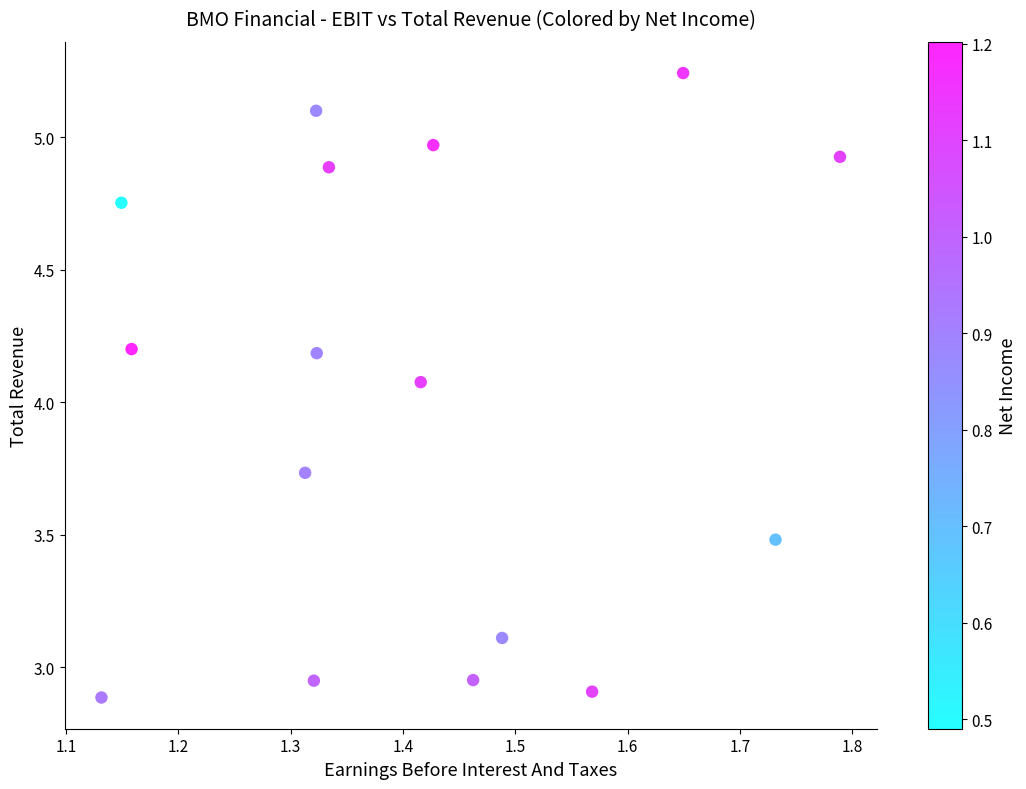

What is the range of Y values (max minus min)?

2.4